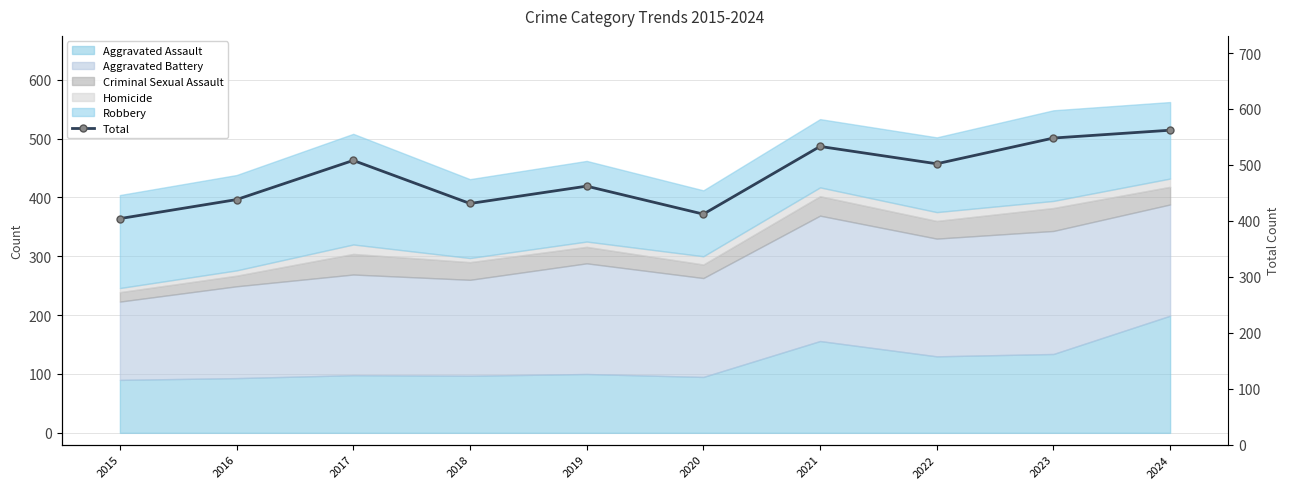

How many interior local peaks (higher than both neighbors) does the data have?

3